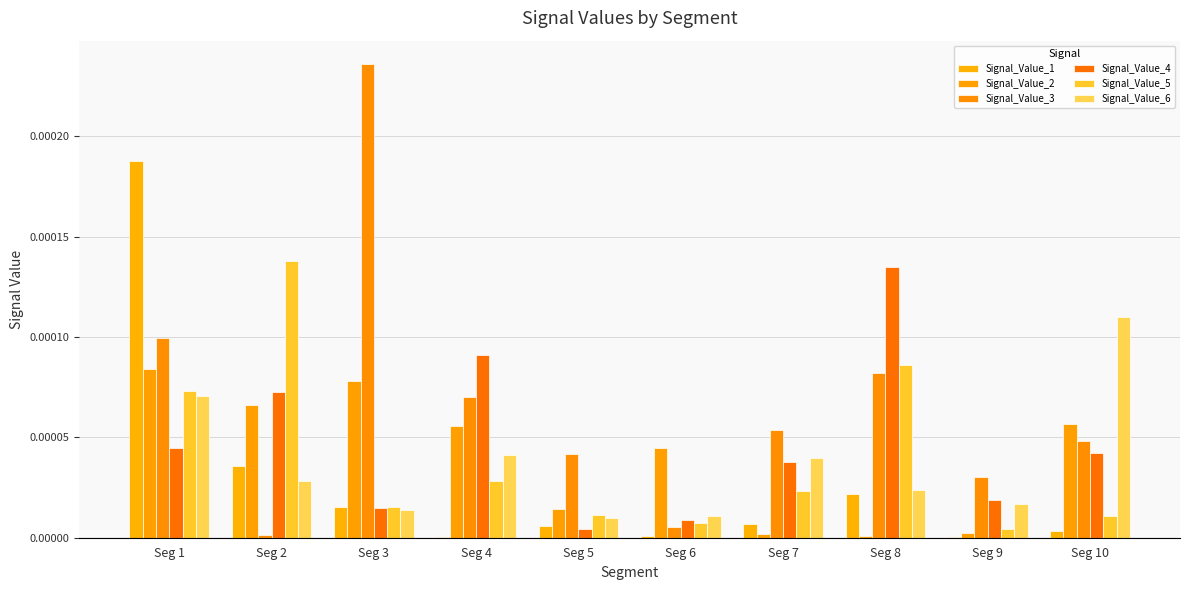

How many distinct data groups are displayed?

6